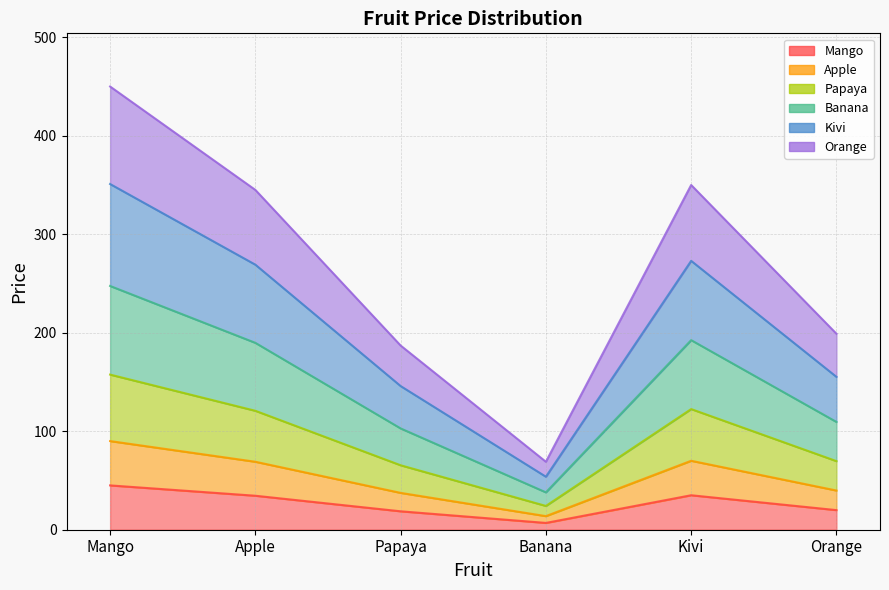

Between Orange and Mango, which is larger?

Mango